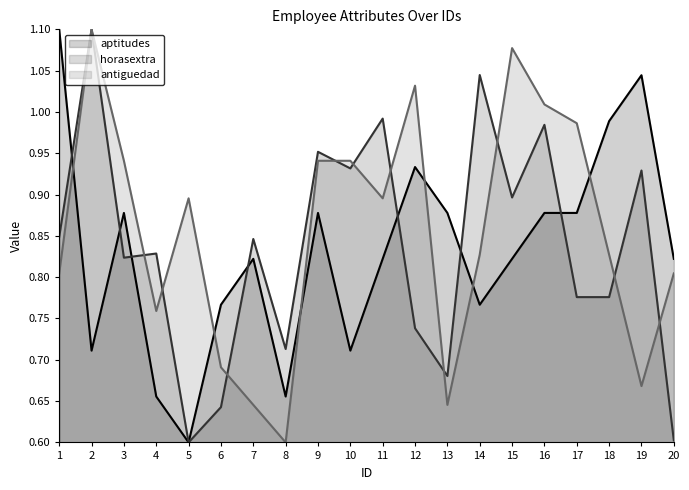

At 10, list the series in order from largest to smallest.

antiguedad, horasextra, aptitudes